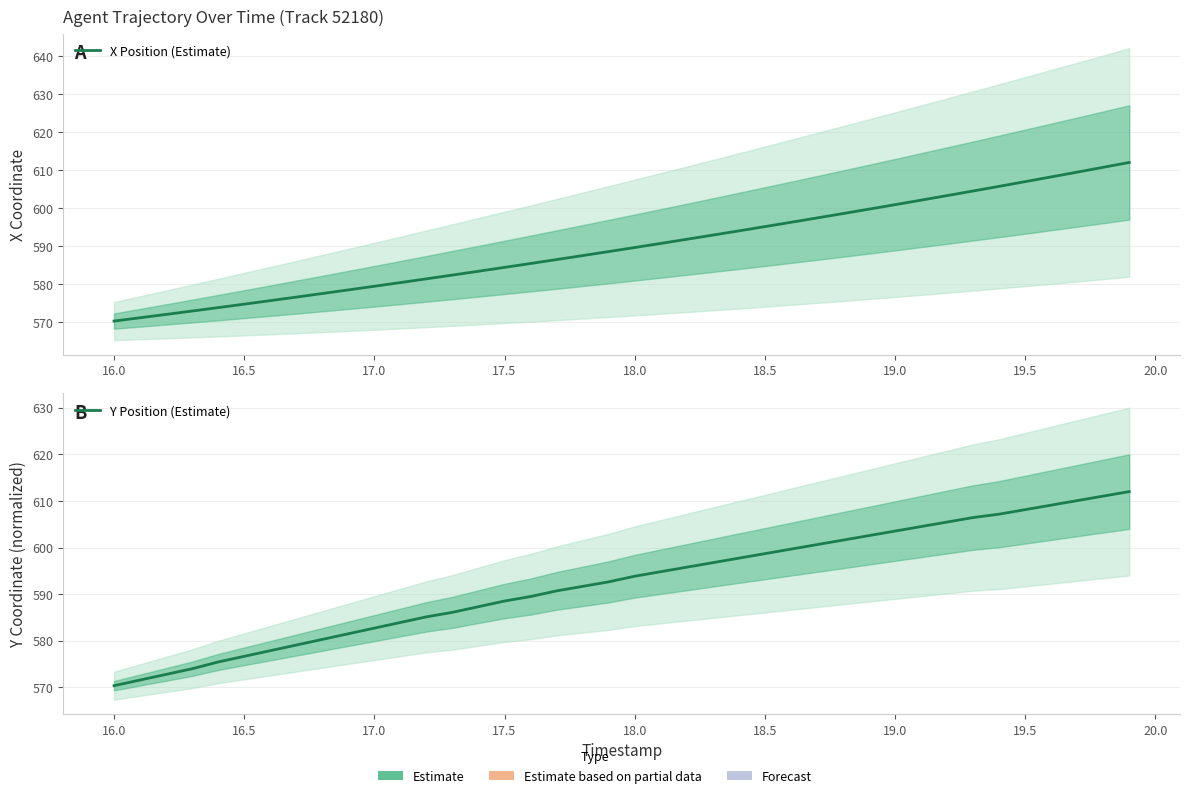

List the series in order of their overall mean, lowest first.

X Position (Estimate), Y Position (Estimate)